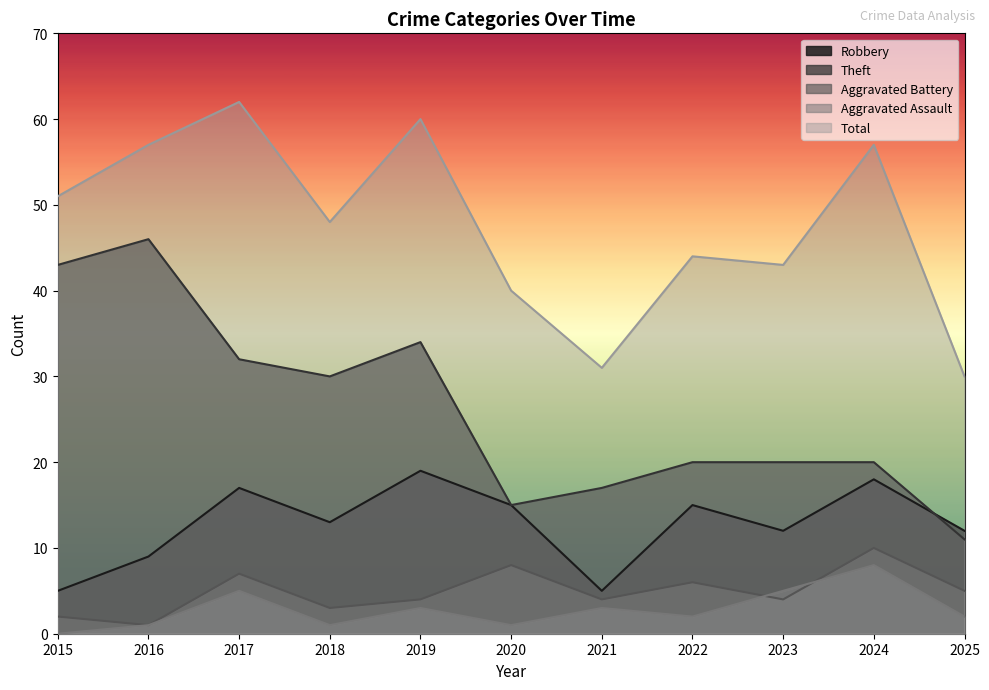

Reading left to right, what are all the values shown in this chart?

Robbery: 5	9	17	13	19	15	5	15	12	18	12
Theft: 43	46	32	30	34	15	17	20	20	20	11
Aggravated Battery: 2	1	7	3	4	8	4	6	4	10	5
Aggravated Assault: 0	1	5	1	3	1	3	2	5	8	2
Total: 51	57	62	48	60	40	31	44	43	57	30